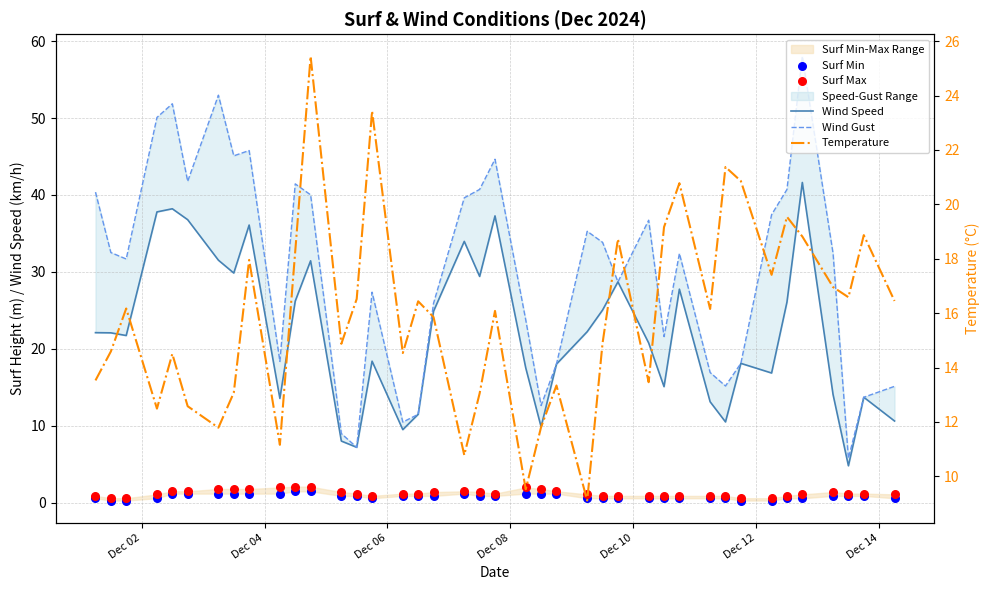

Which series has the largest Y range (max minus min)?

Wind Gust